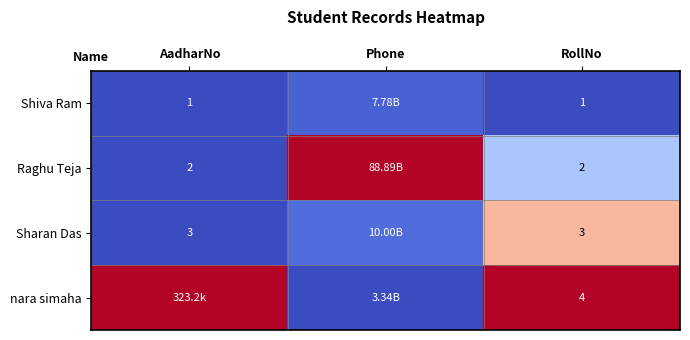

Rank the series at RollNo from highest to lowest value.

nara simaha, Sharan Das, Raghu Teja, Shiva Ram